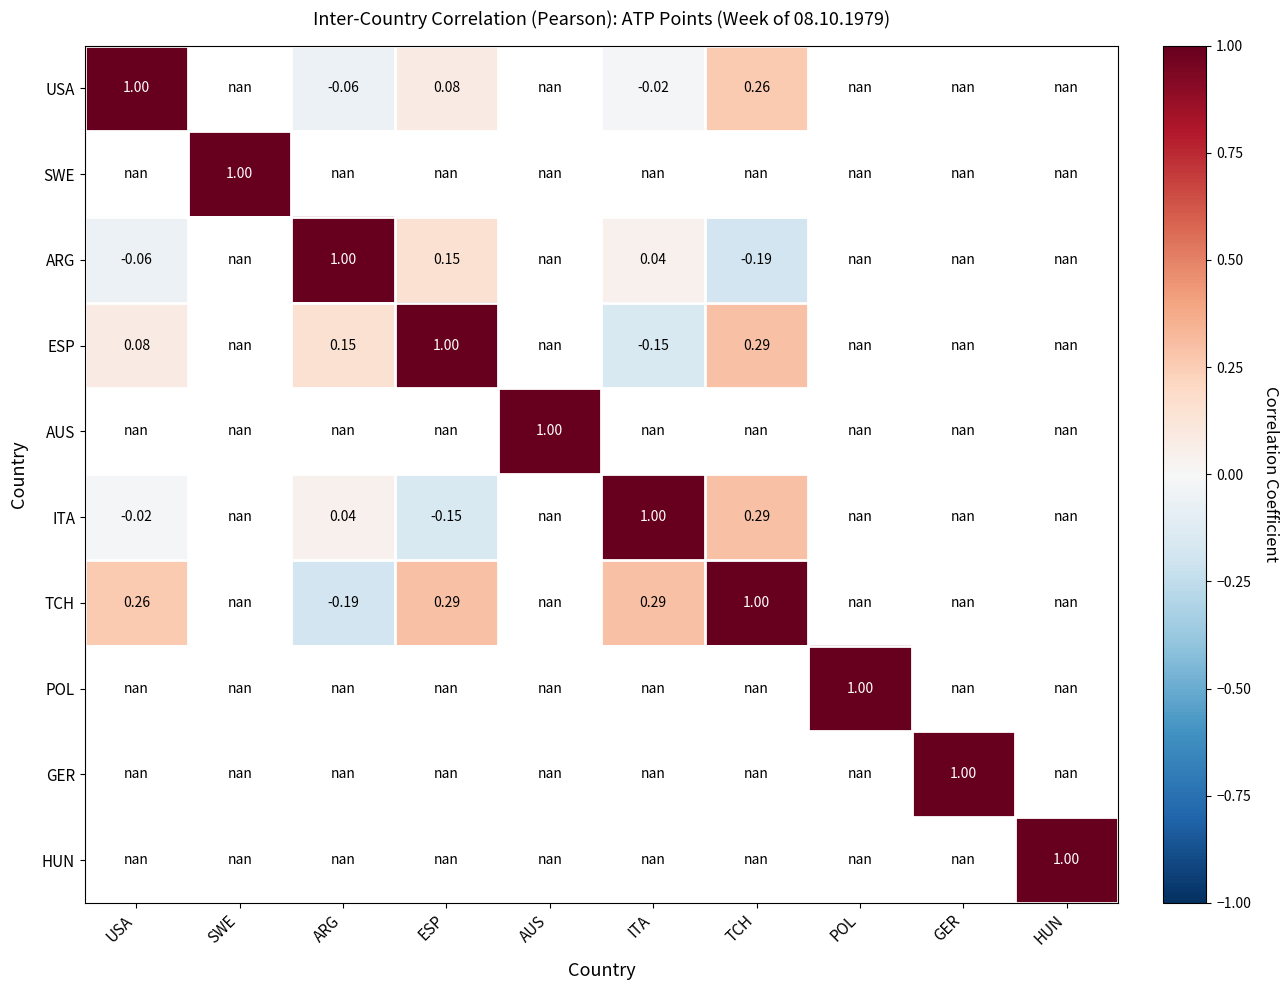

Where does the USA series first go above 0?

USA